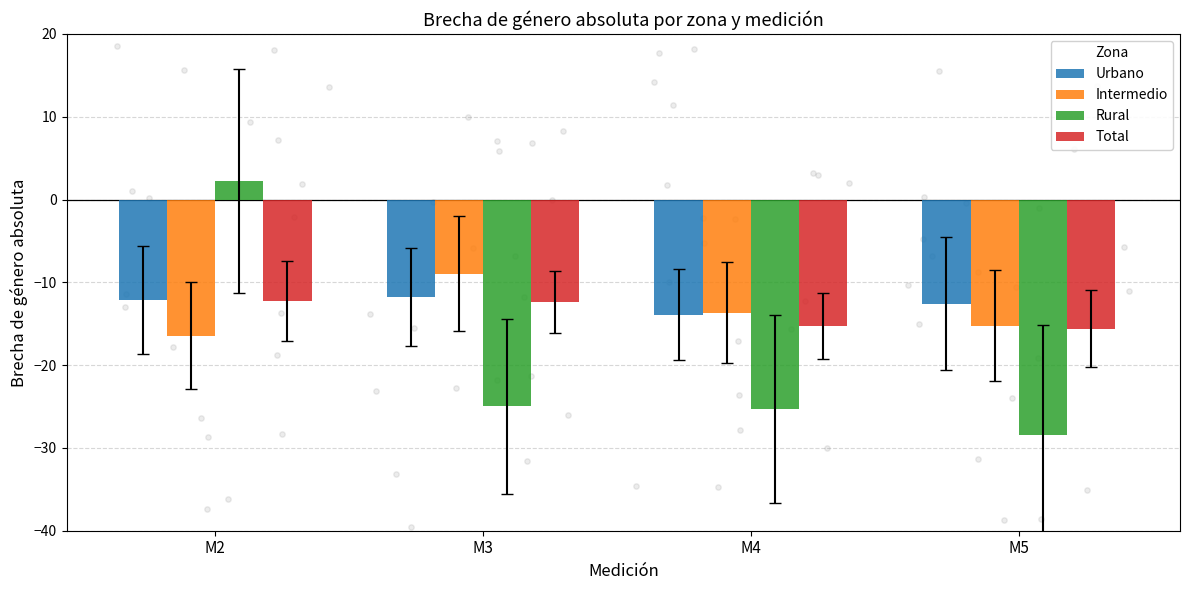

Which series contains the lowest Y value?

Rural